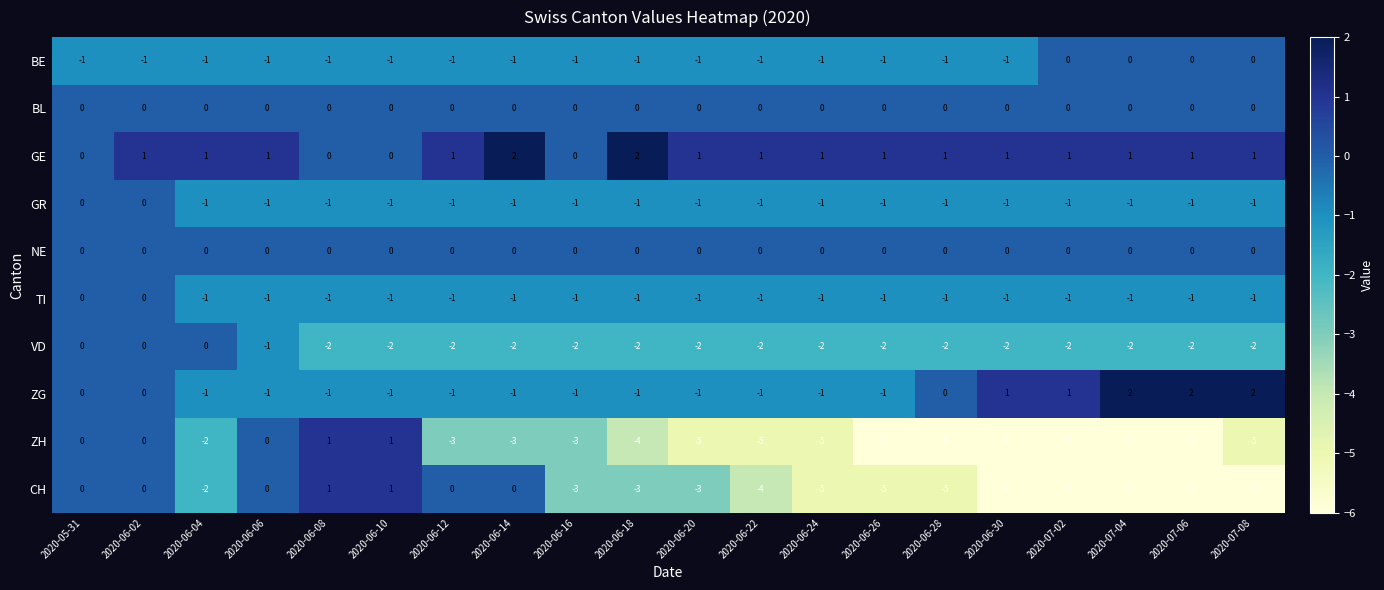

Which series has the largest total across all categories?

GE